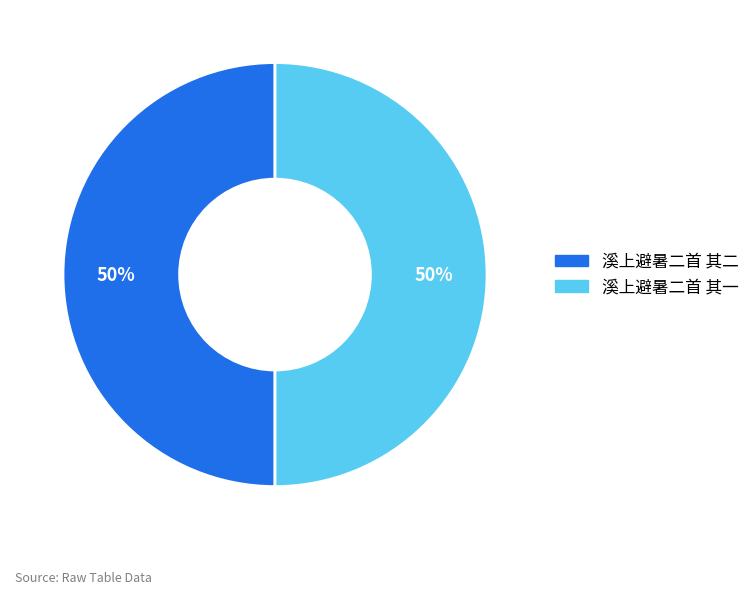

The 溪上避暑二首 其一 slice represents 50% of the pie. True or false?

True